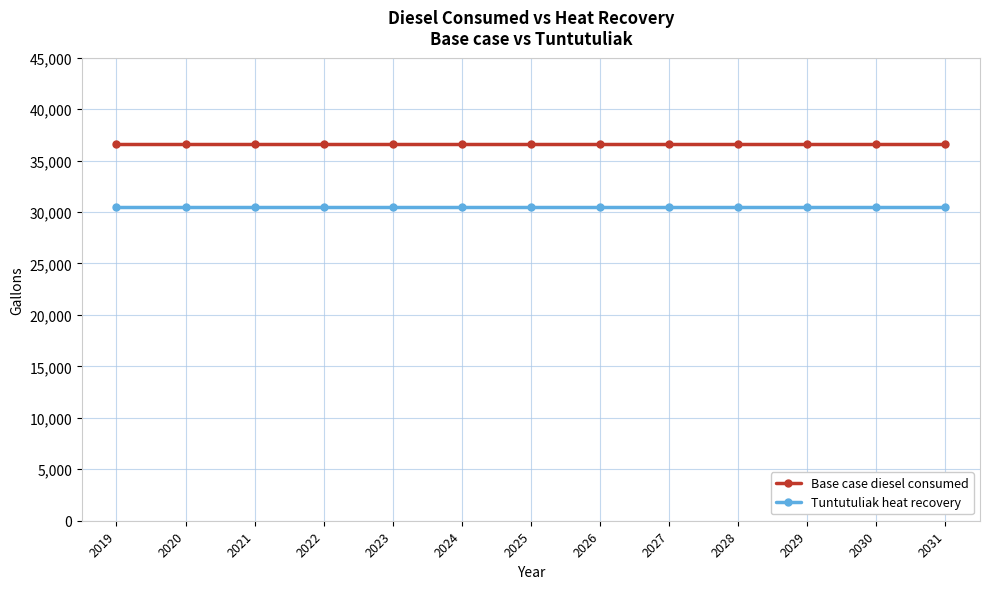

True or false: Tuntutuliak heat recovery has a value of 11295.0 at 2019.

False